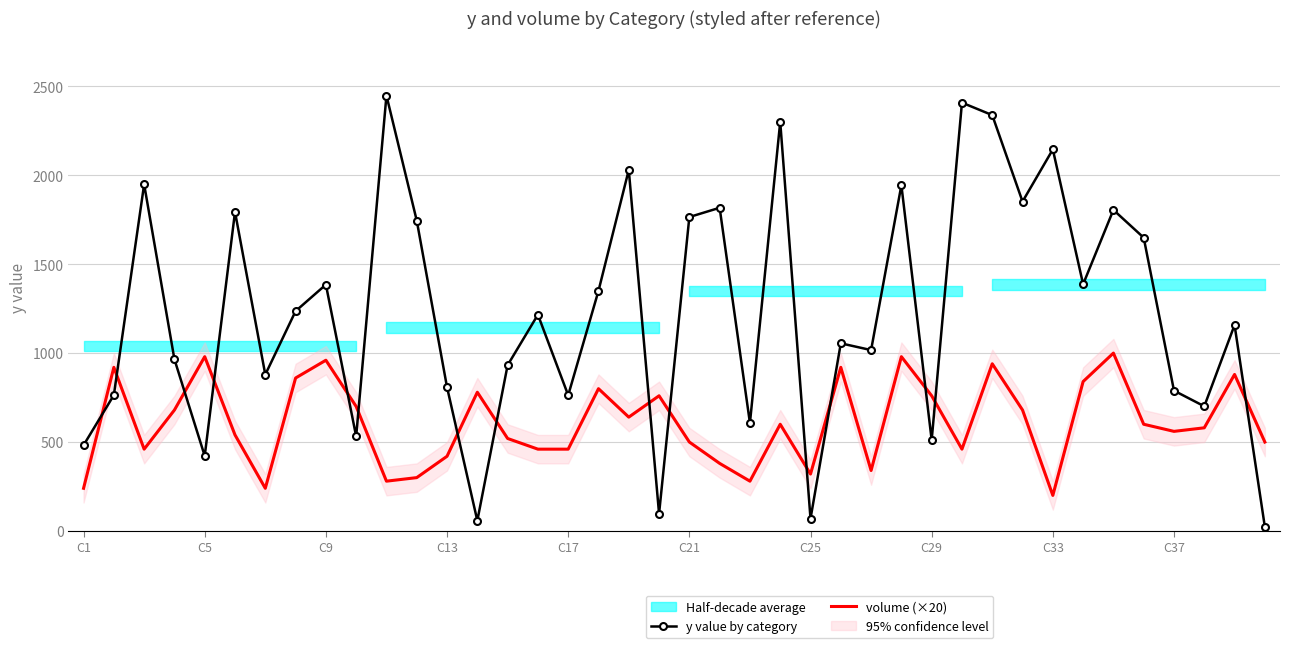

Which series ends up on top after the final intersection of volume (×20) and y value by category?

volume (×20)